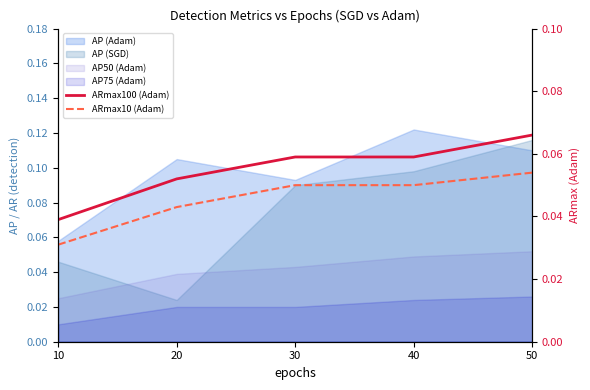

Read the ARmax100 (Adam) value at 20.

0.1